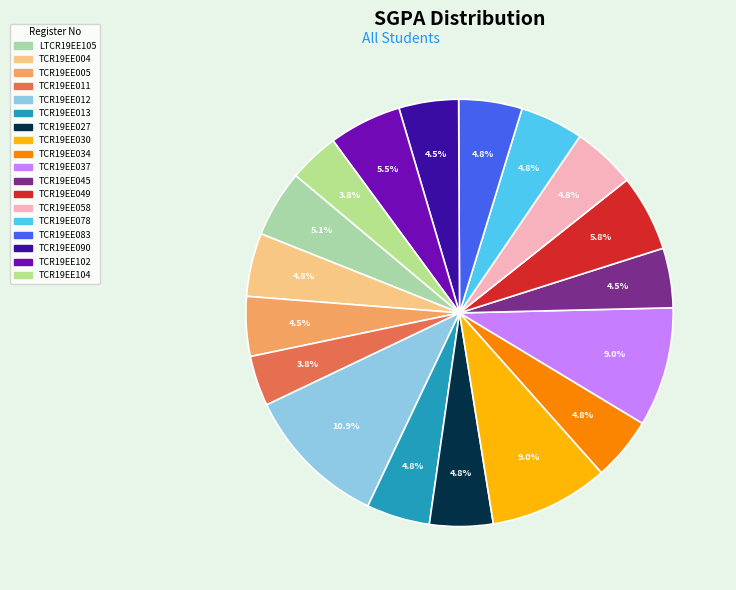

Count the number of slices in the pie.

18